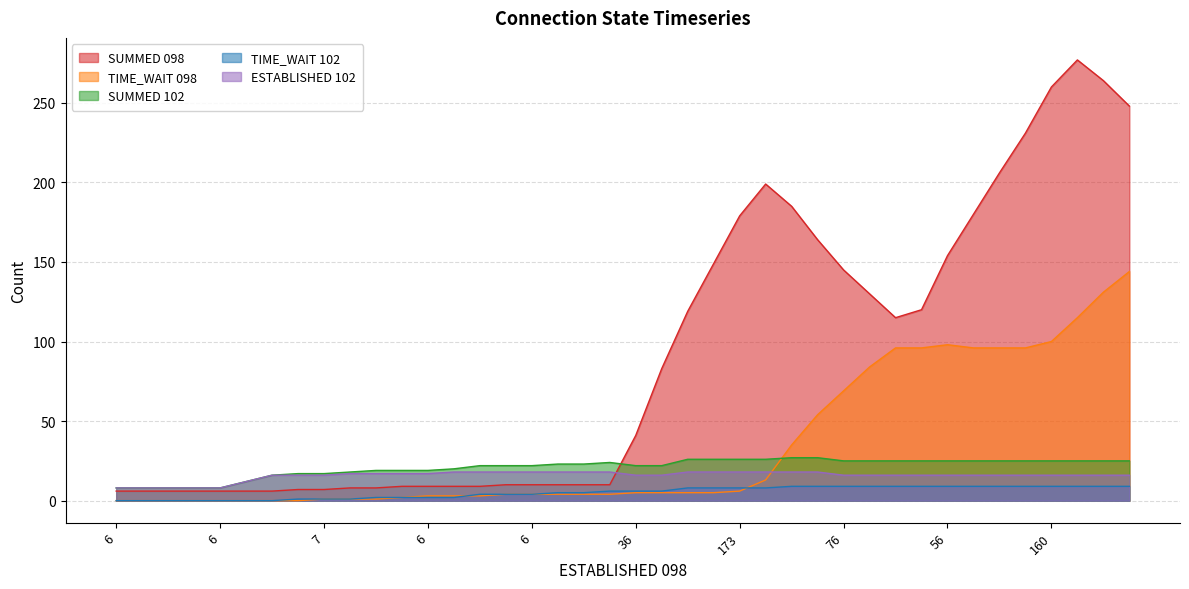

Does the chart display data point markers on the line(s)?

No